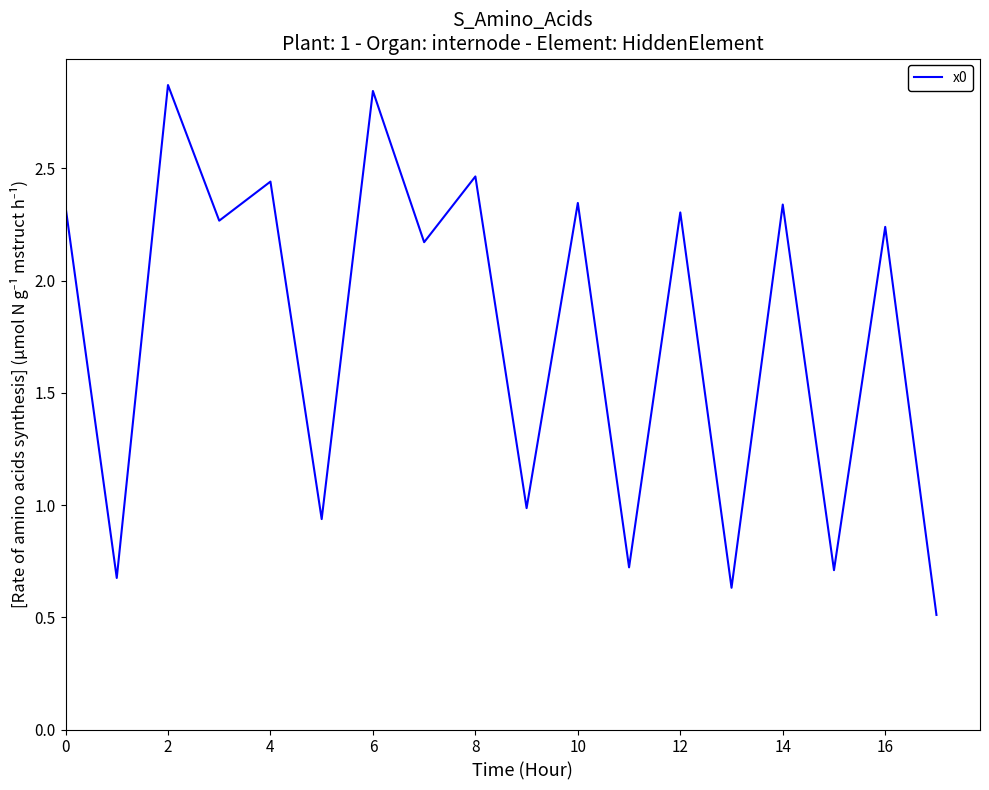

What is the minimum value shown in the chart?

0.5